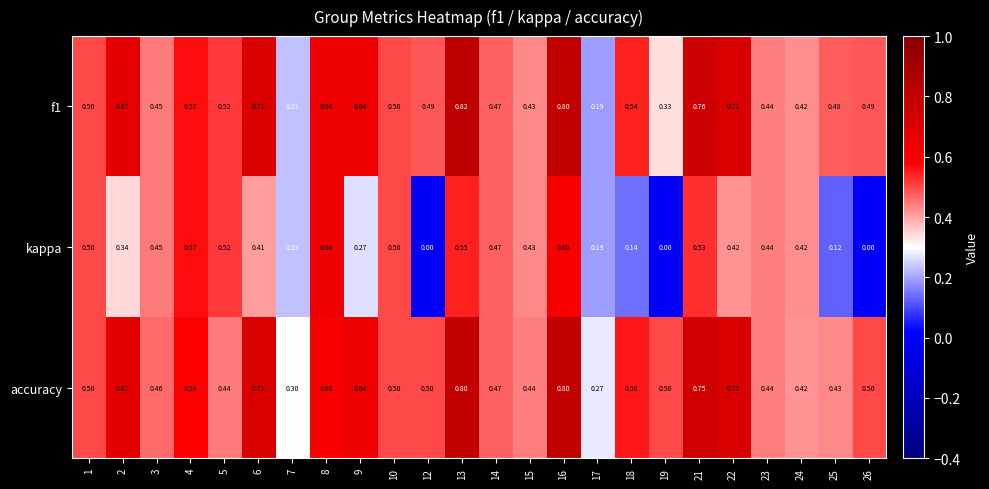

Which series has the largest range (max minus min)?

kappa